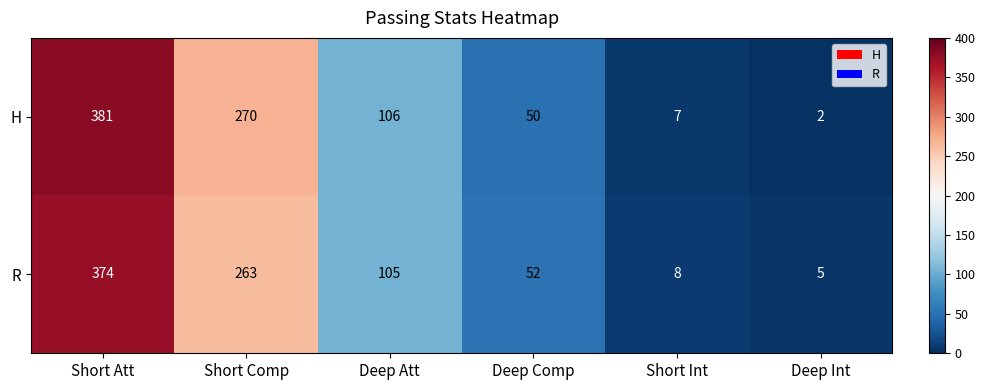

Which series changed the most between Deep Att and Short Int?

H